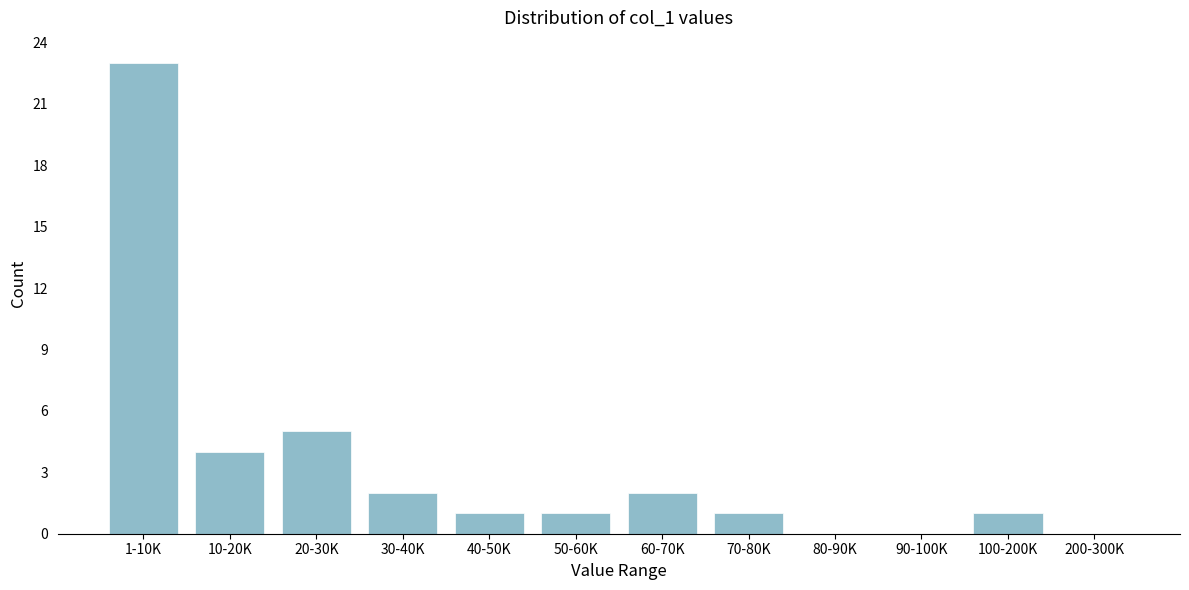

Reading left to right, what are all the values shown in this chart?

1-10K=23	10-20K=4	20-30K=5	30-40K=2	40-50K=1	50-60K=1	60-70K=2	70-80K=1	80-90K=0	90-100K=0	100-200K=1	200-300K=0